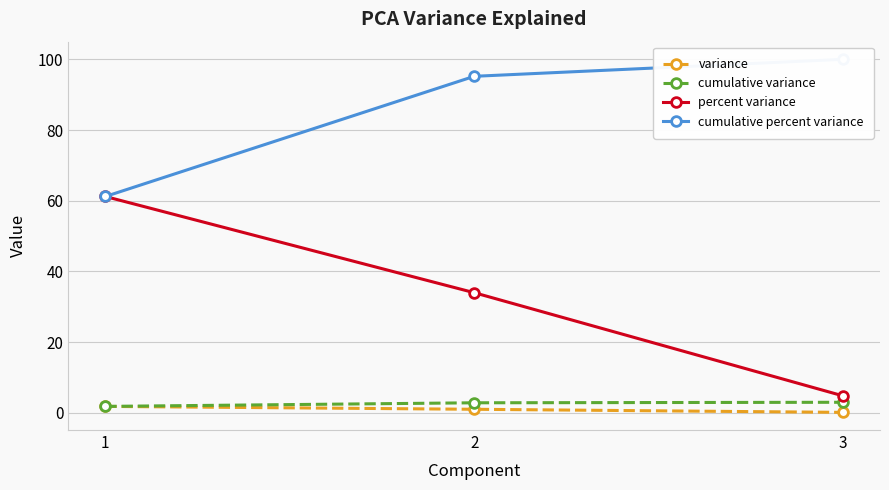

At which label does cumulative percent variance first exceed 95?

2